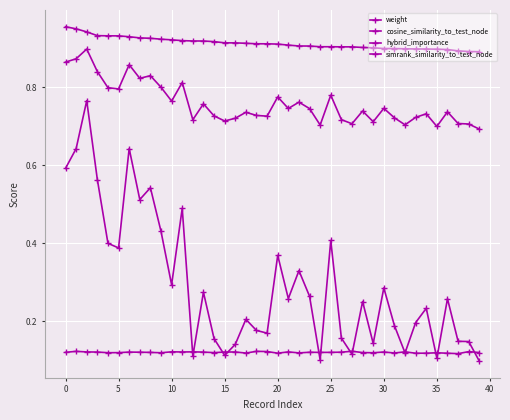

Count the number of data series in this chart.

4